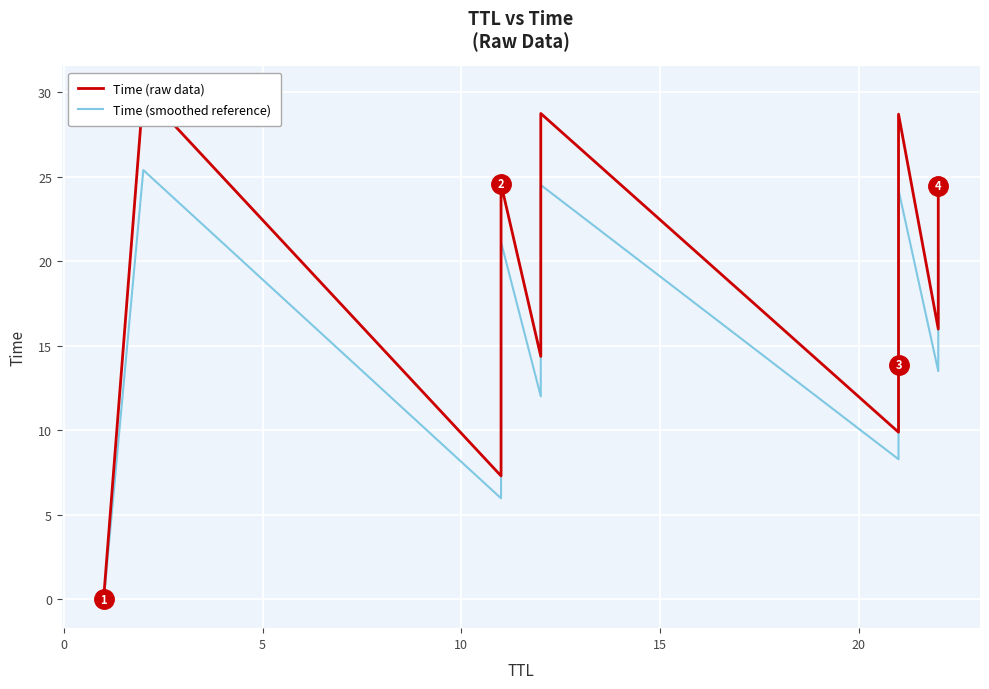

Does the chart display data point markers on the line(s)?

No